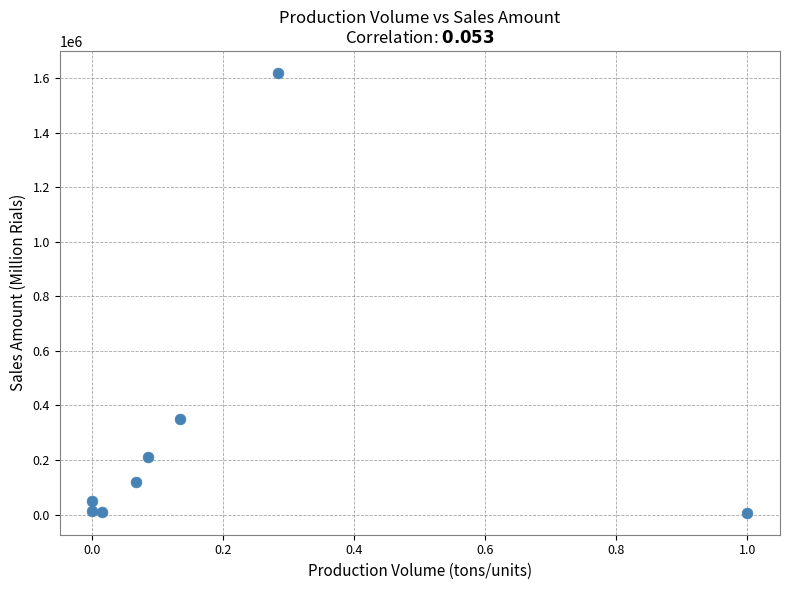

What Y value in the scatter plot is closest to 812549?

351495